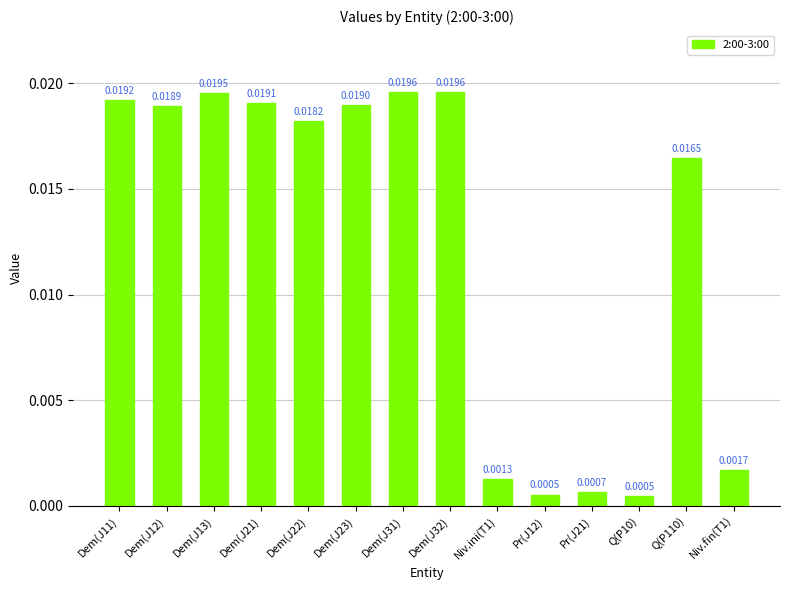

Which has a higher value, Pr(J12) or Dem(J22)?

Dem(J22)